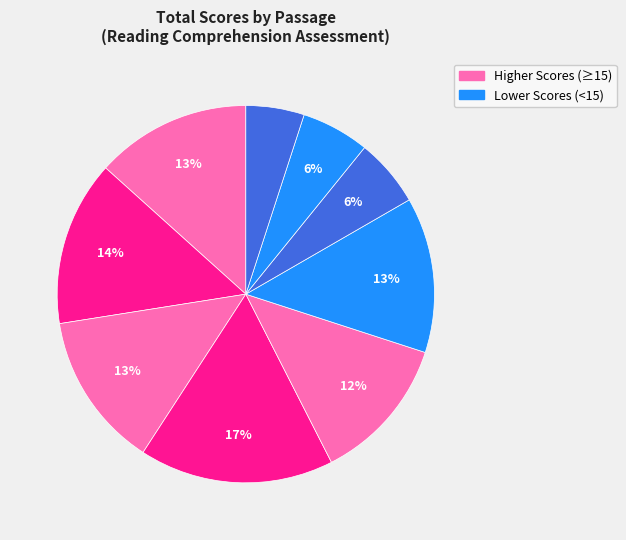

How many slices are in this pie chart?

9